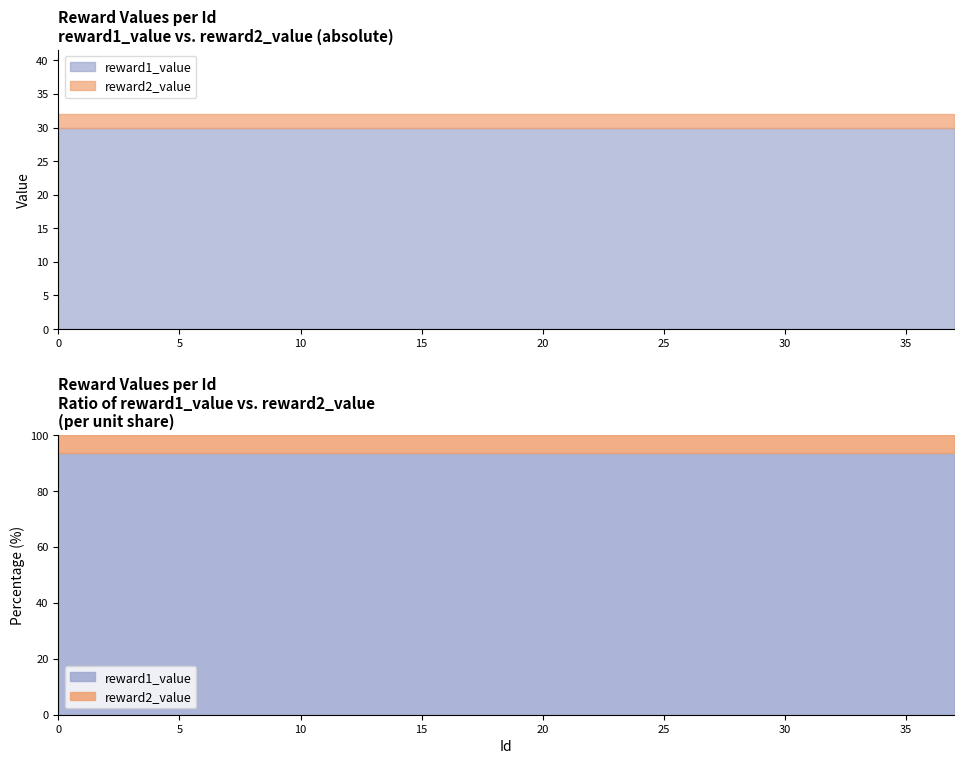

What is the approximate value of reward1_value at 30?

30